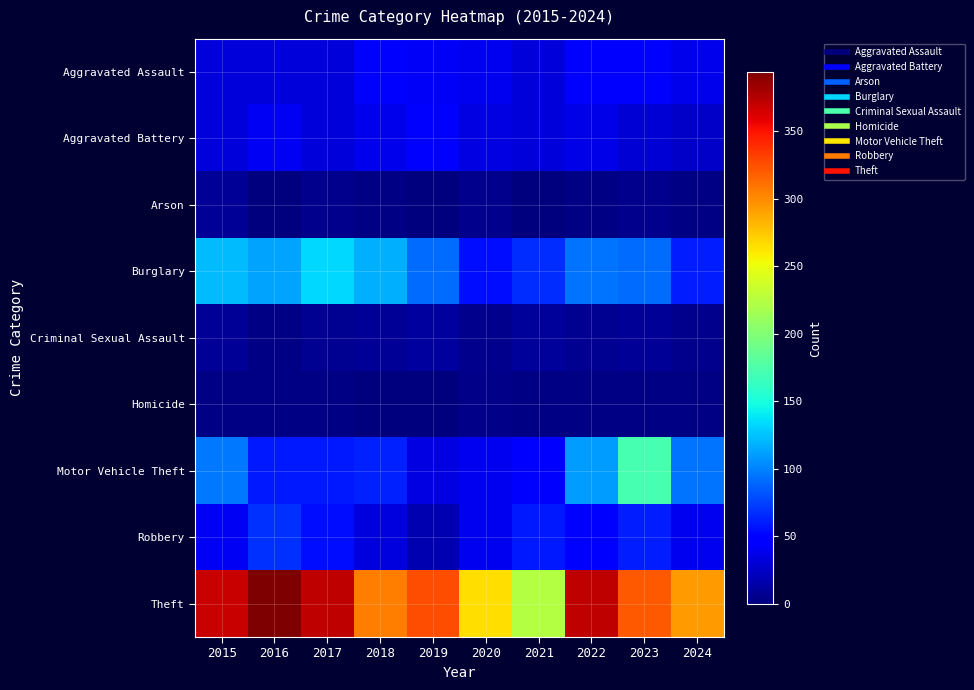

Reading left to right, transcribe all the data shown in this chart.

Aggravated Assault: 2015=32	2016=32	2017=32	2018=50	2019=43	2020=39	2021=32	2022=48	2023=50	2024=37
Aggravated Battery: 2015=31	2016=41	2017=32	2018=37	2019=44	2020=35	2021=31	2022=36	2023=30	2024=25
Arson: 2015=9	2016=1	2017=5	2018=2	2019=1	2020=6	2021=0	2022=2	2023=5	2024=3
Burglary: 2015=123	2016=113	2017=133	2018=117	2019=92	2020=55	2021=67	2022=95	2023=91	2024=61
Criminal Sexual Assault: 2015=9	2016=3	2017=7	2018=9	2019=11	2020=6	2021=10	2022=7	2023=9	2024=5
Homicide: 2015=3	2016=2	2017=2	2018=0	2019=0	2020=4	2021=2	2022=2	2023=3	2024=3
Motor Vehicle Theft: 2015=96	2016=59	2017=59	2018=63	2019=35	2020=40	2021=49	2022=110	2023=171	2024=94
Robbery: 2015=41	2016=69	2017=55	2018=33	2019=17	2020=40	2021=59	2022=50	2023=61	2024=40
Theft: 2015=369	2016=394	2017=372	2018=305	2019=325	2020=266	2021=224	2022=372	2023=321	2024=293